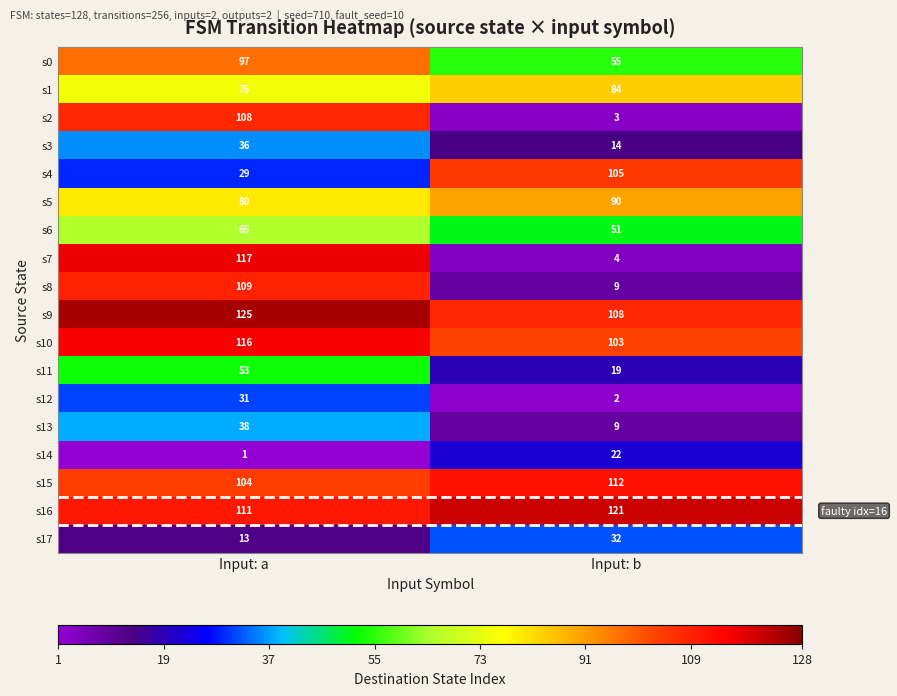

Between Input: a and Input: b, which series saw the biggest shift?

s7